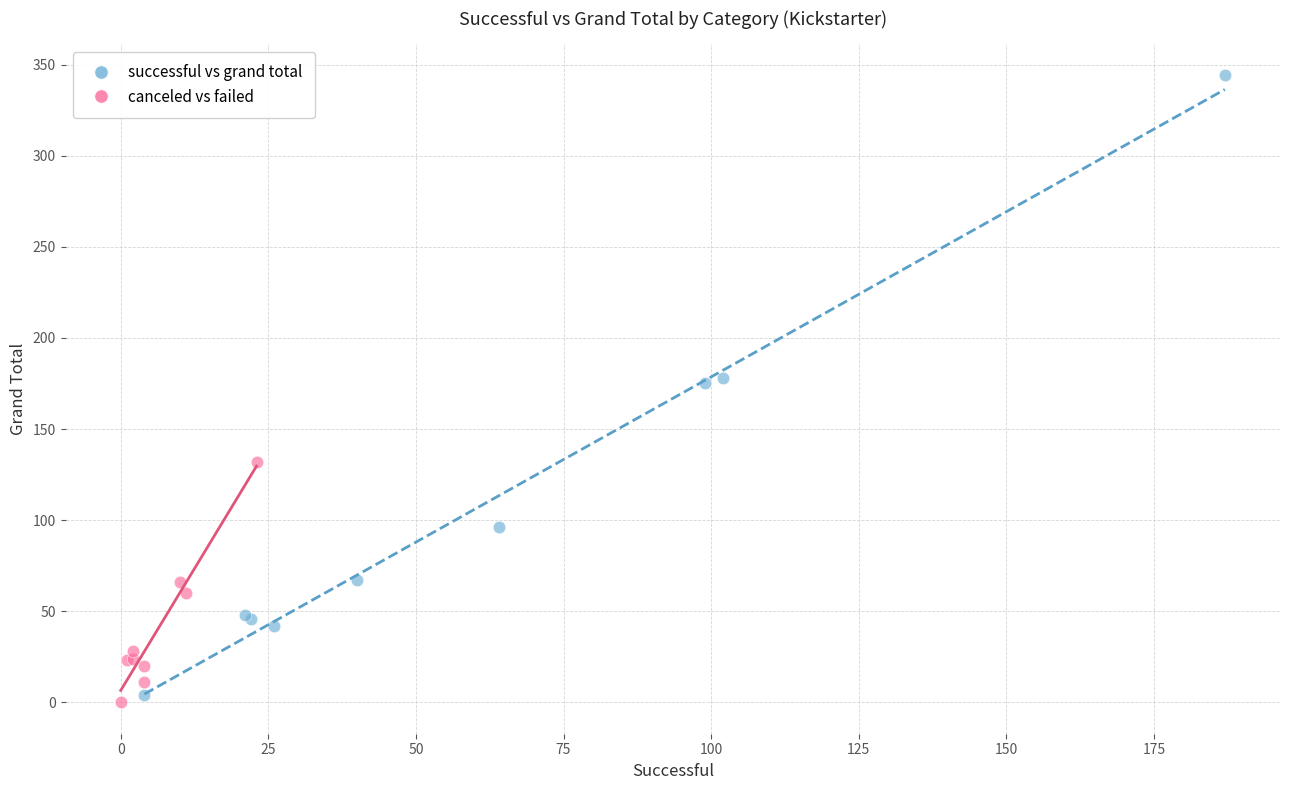

Which series has the largest Y range (max minus min)?

successful vs grand total